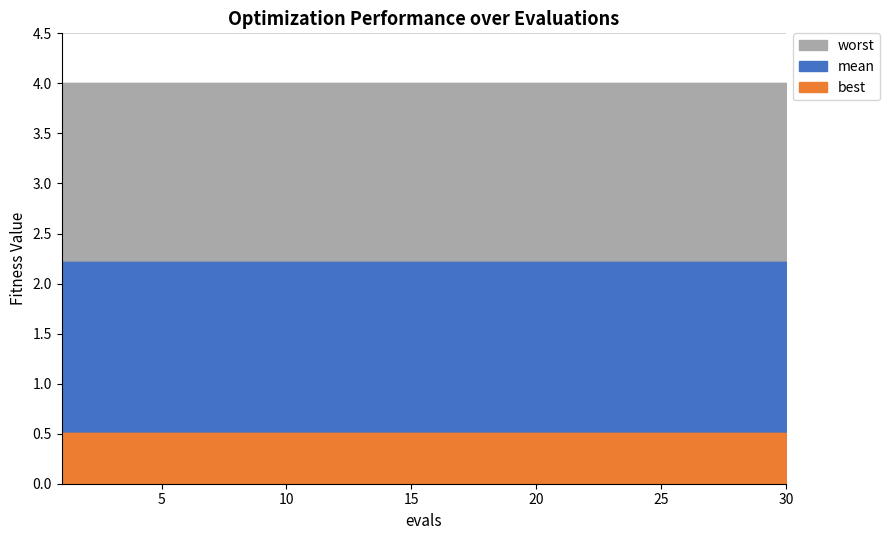

How many lines are shown in the chart?

3